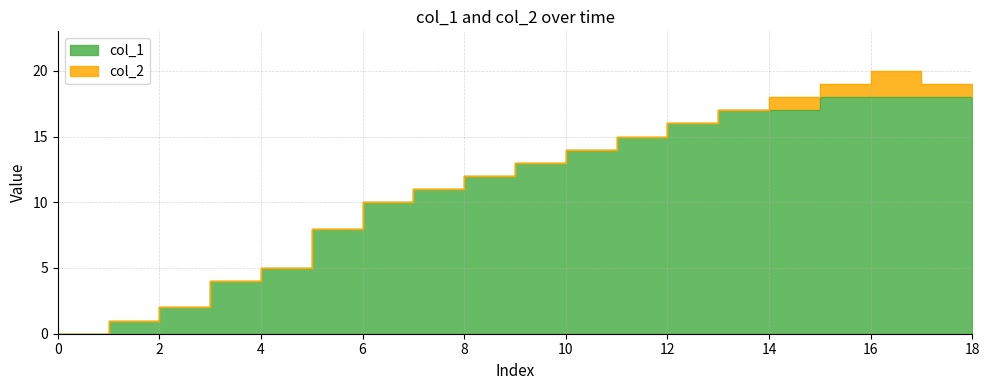

What is the label of the 2nd point from the right?

17